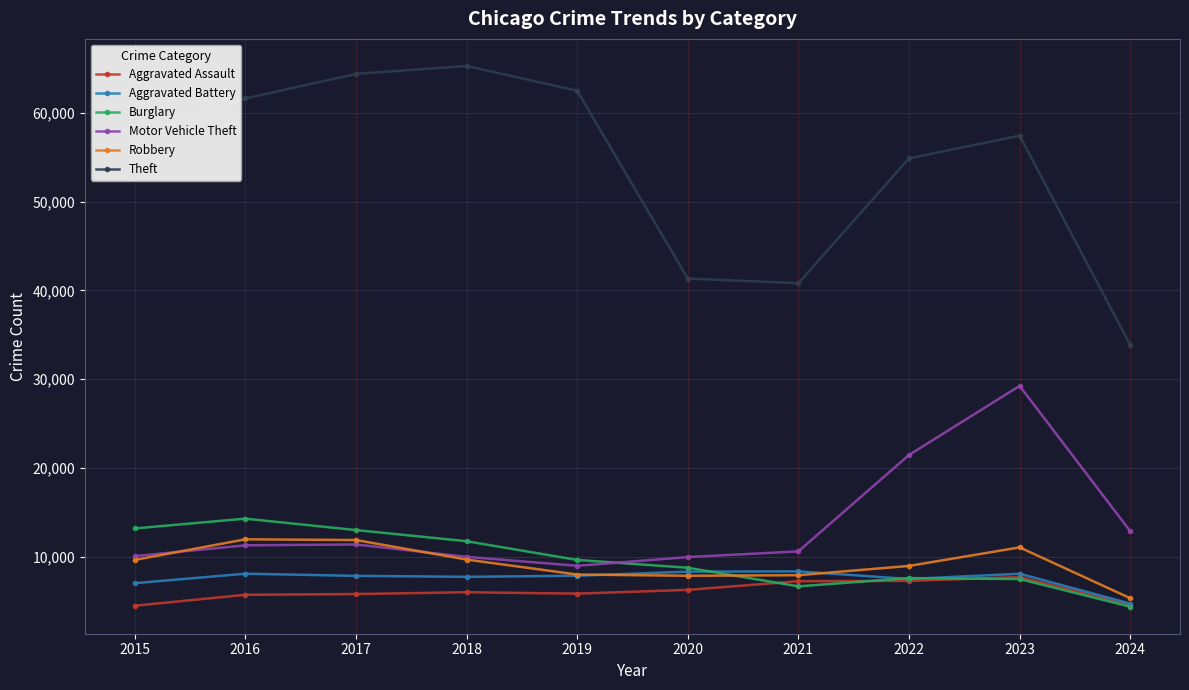

What is the value of the Motor Vehicle Theft point at the 3rd from the left?

11380